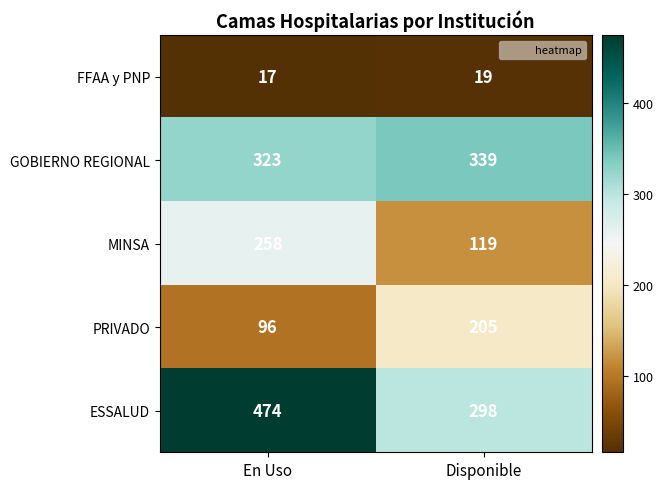

At which label is GOBIERNO REGIONAL closest to 331?

En Uso